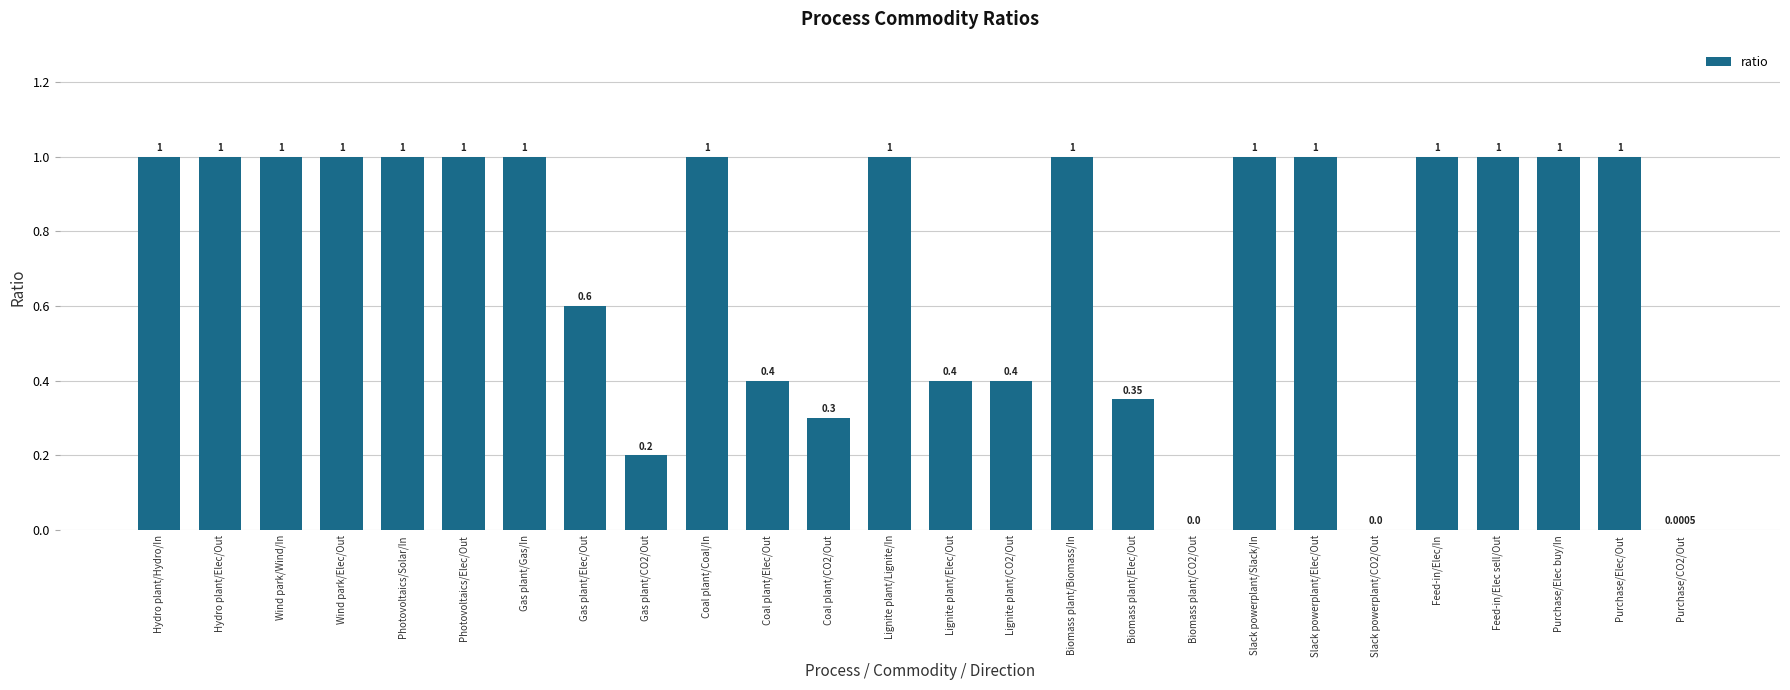

Are the bars grouped side by side (vs. stacked)?

No